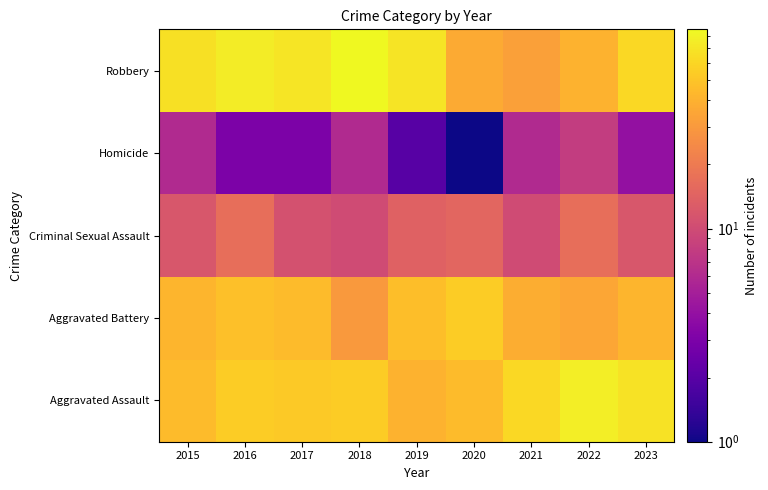

At 2015, list the series in order from smallest to largest.

Homicide, Criminal Sexual Assault, Aggravated Battery, Aggravated Assault, Robbery